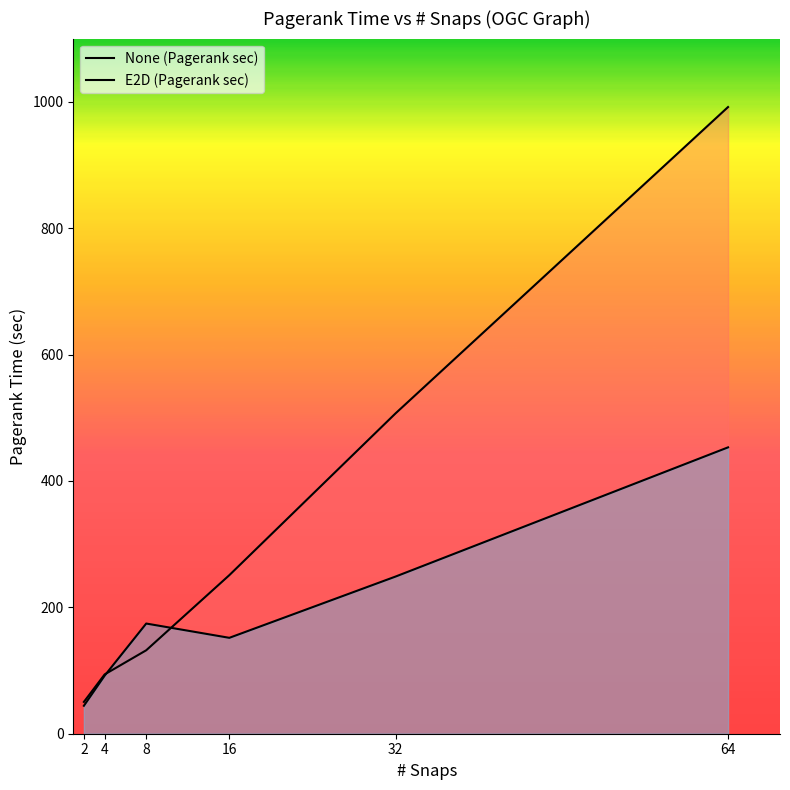

What is the value of the None (Pagerank sec) point at the 6th from the left?

991.7